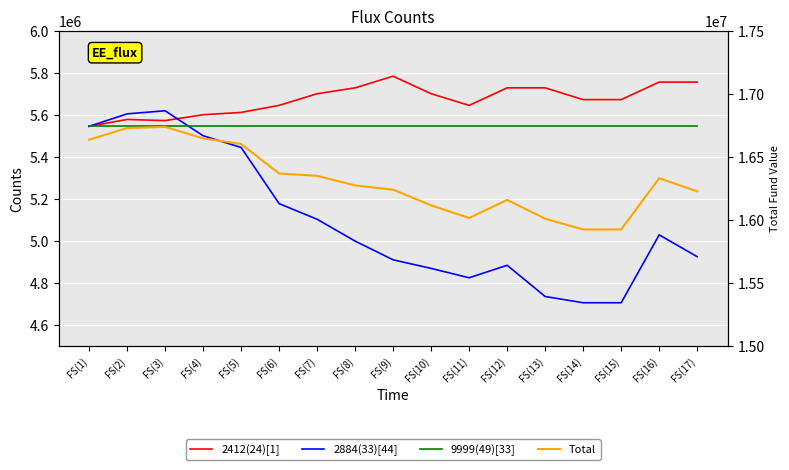

At which category does the chart reach its peak across all series?

FS(3)